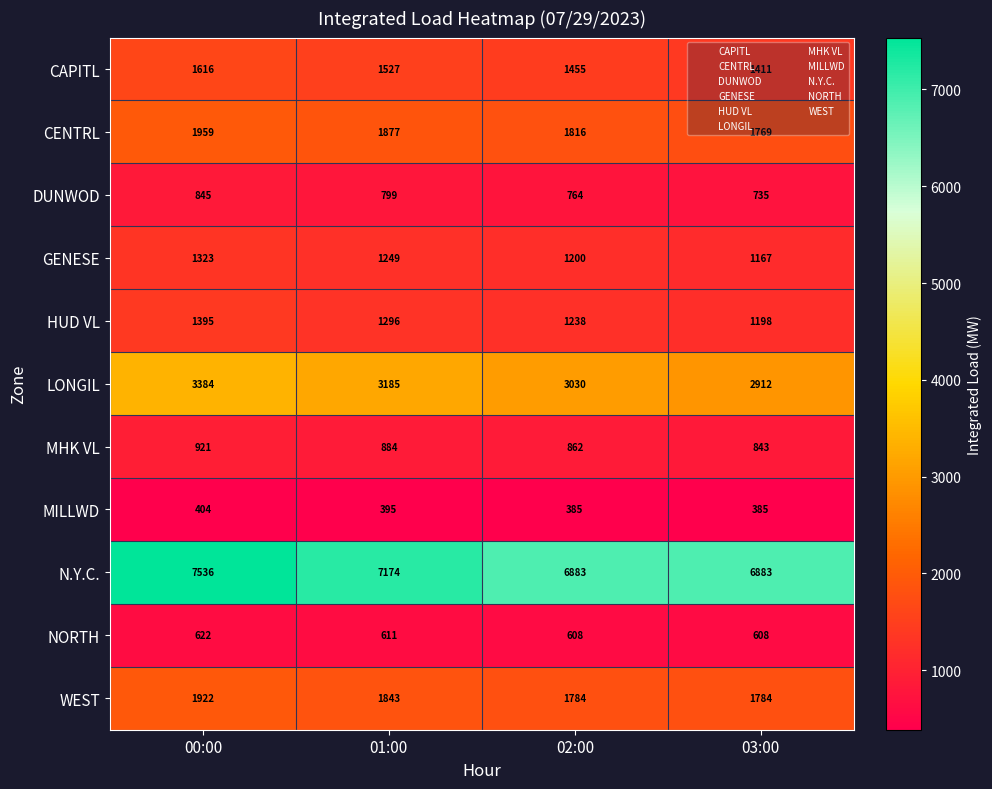

What is the average value of the MHK VL series?

878